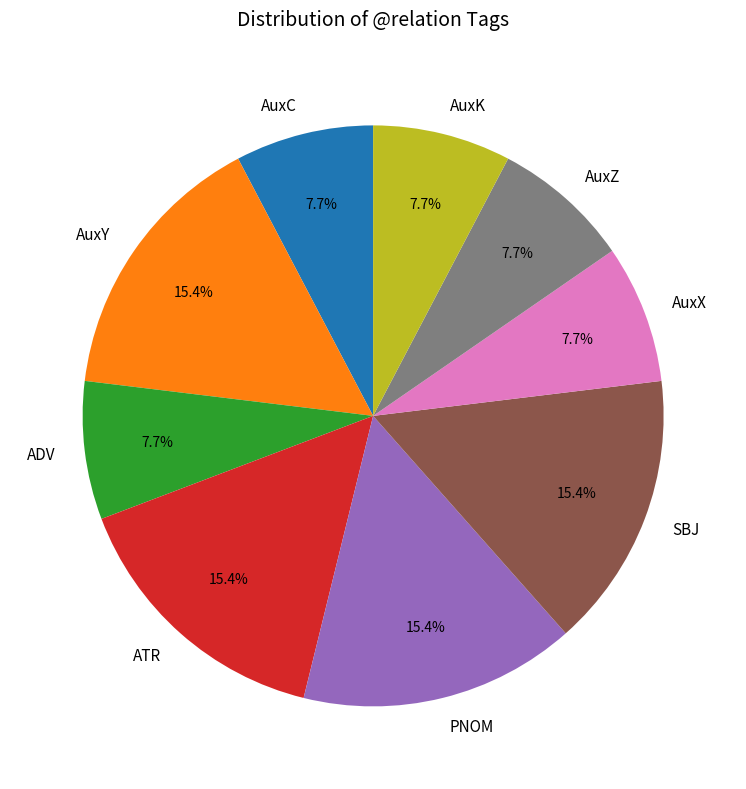

Does AuxY account for over 50% of the chart?

No